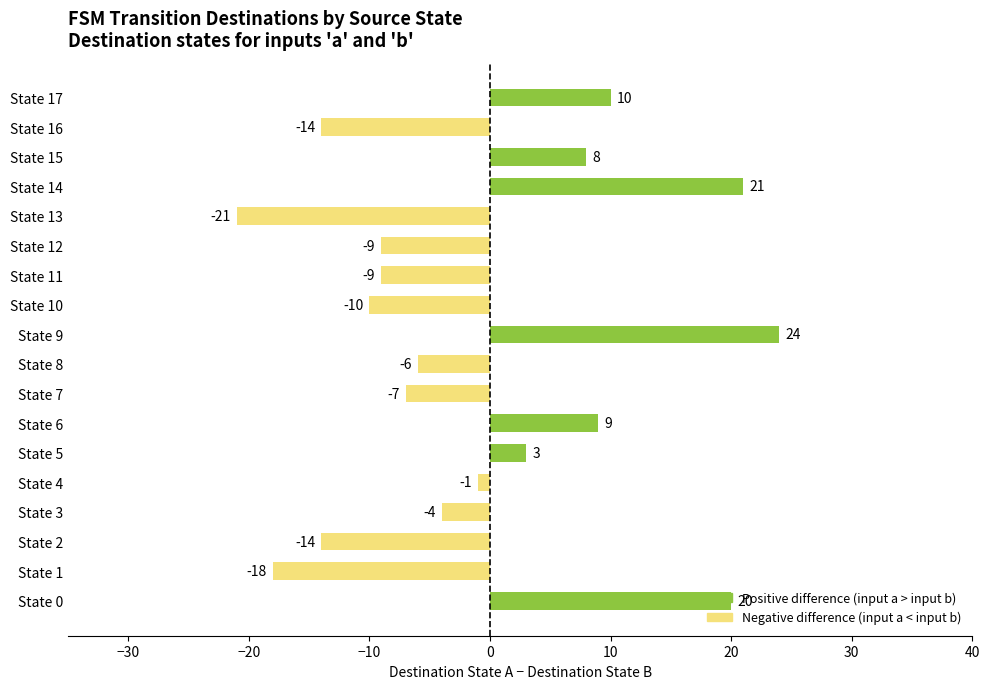

What is the difference between the maximum and second lowest values?

42